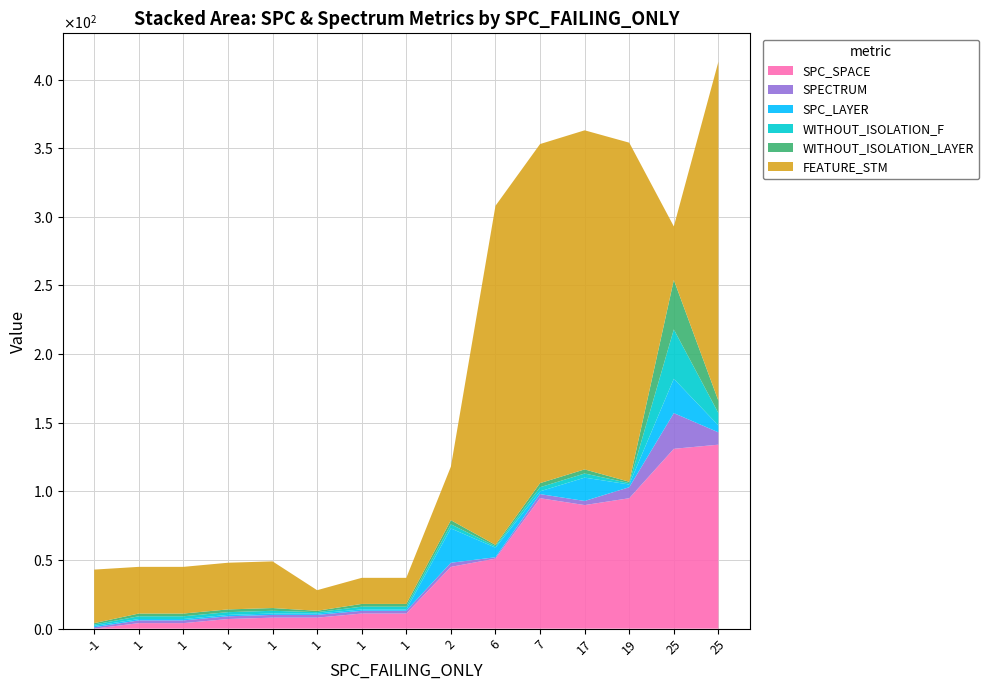

Reading right to left, extract all data points from this chart.

SPC_SPACE: 134	131	95	90	95	51	45	11	11	8	8	7	4	4	0
SPECTRUM: 9	26	8	3	3	1	3	2	2	2	2	2	2	2	1
SPC_LAYER: 5	25	2	17	2	7	25	1	1	1	1	1	1	1	1
WITHOUT_ISOLATION_F: 9	36	1	3	3	1	3	2	2	1	2	2	2	2	1
WITHOUT_ISOLATION_LAYER: 9	36	1	3	3	1	3	2	2	1	2	2	2	2	1
FEATURE_STM: 247	39	247	247	247	247	39	19	19	15	34	34	34	34	39